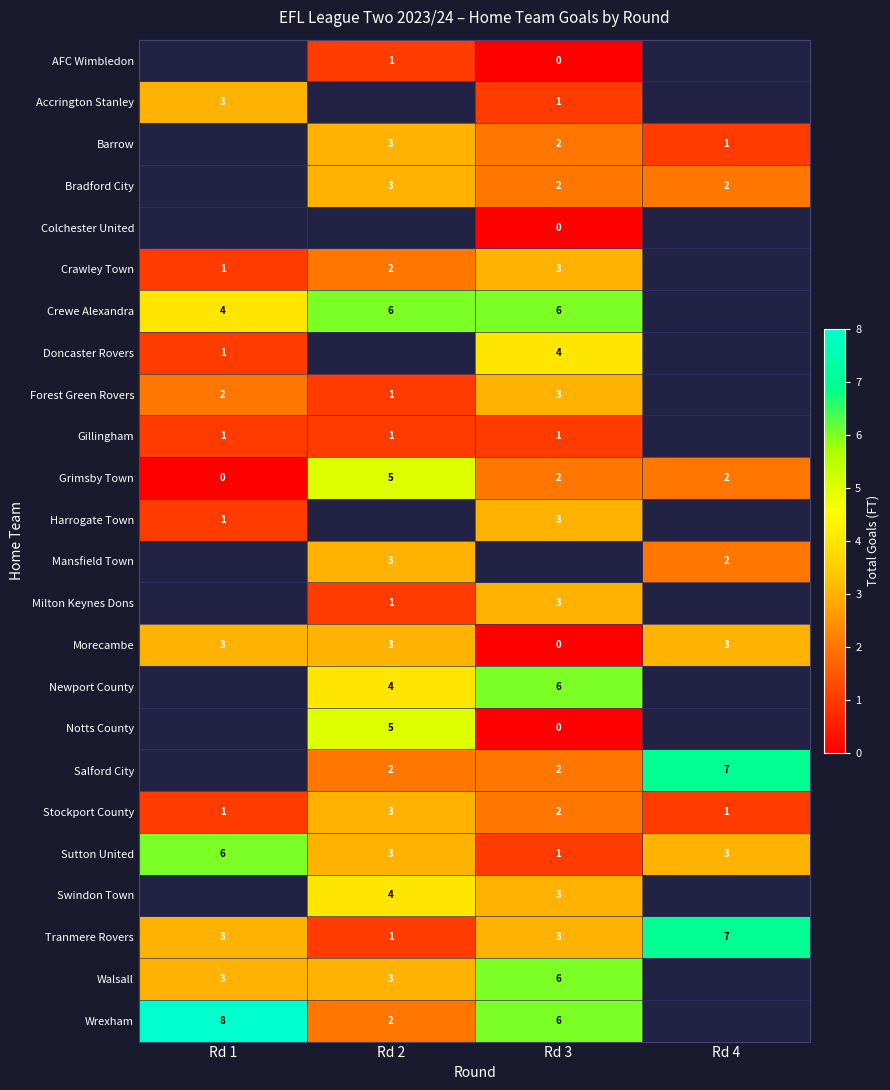

True or false: Gillingham has a value of 1 at Rd 3.

True